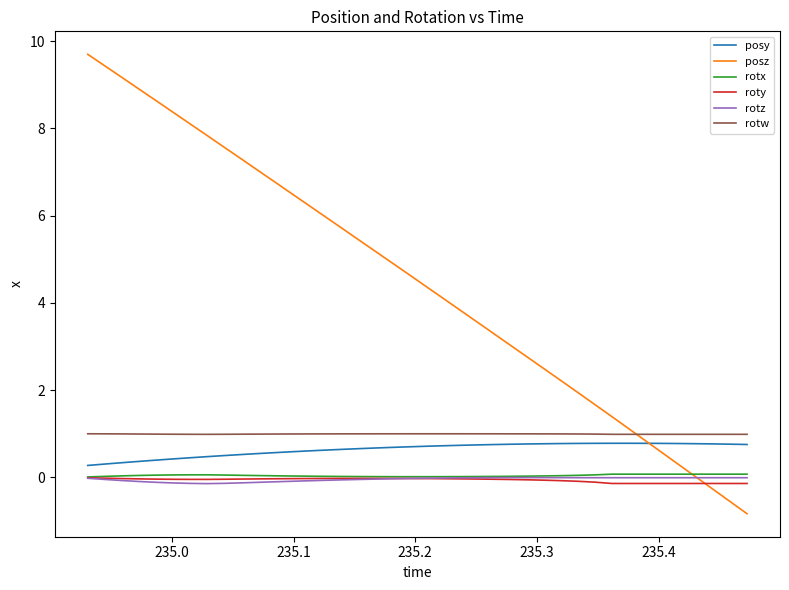

True or false: posy and roty intersect in this chart.

False